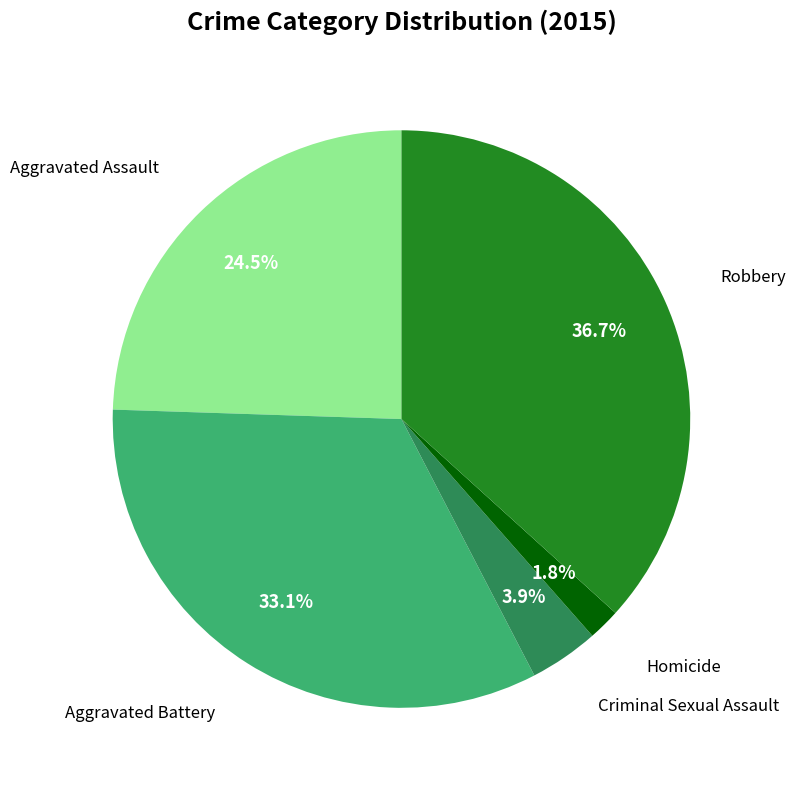

Does any single category account for the majority?

No